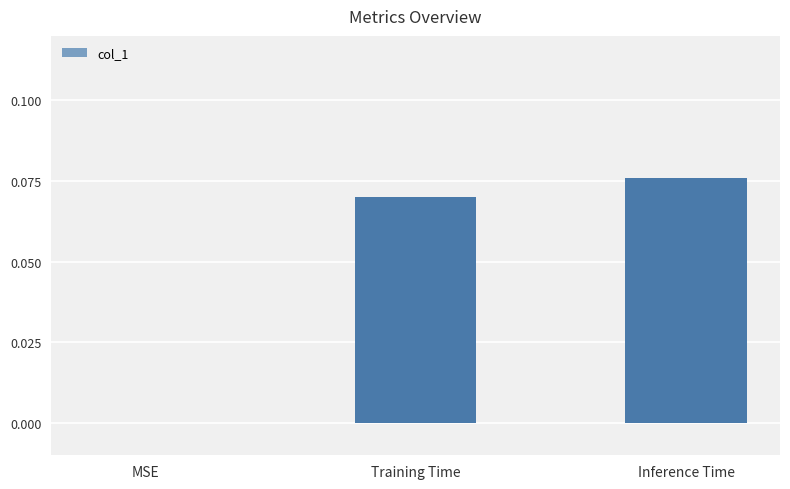

Is it true that the value at MSE is 0.0?

True